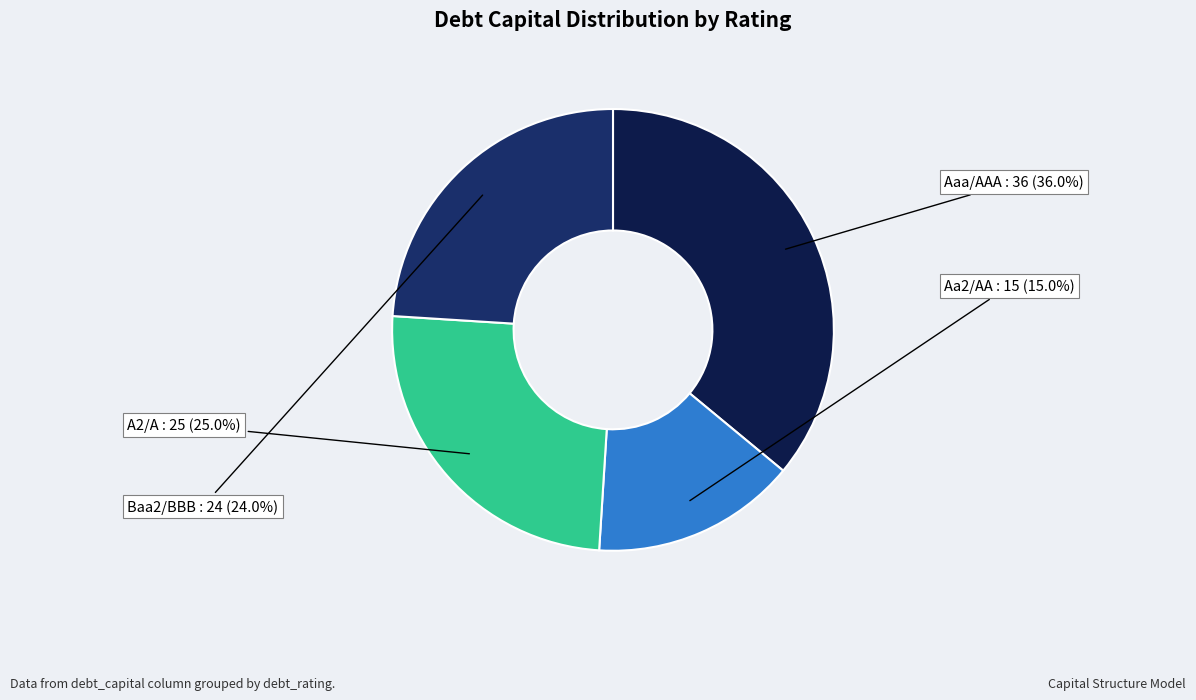

How much of the chart is everything except Aaa/AAA?

64.0%